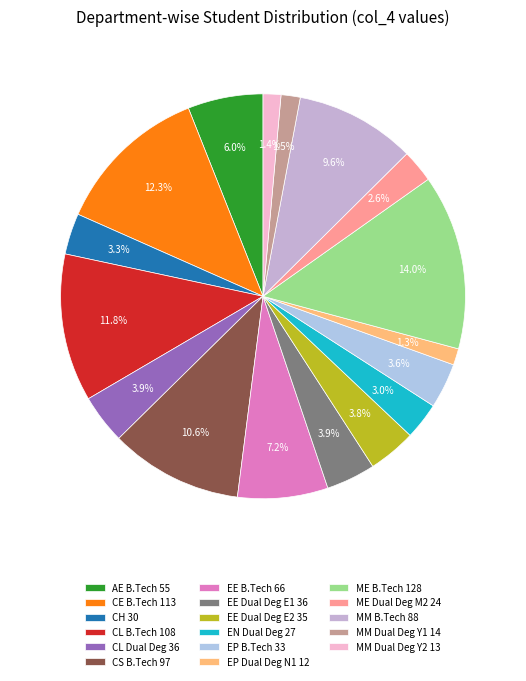

To the nearest percent, what portion does ME Dual Deg M2 represent?

3%